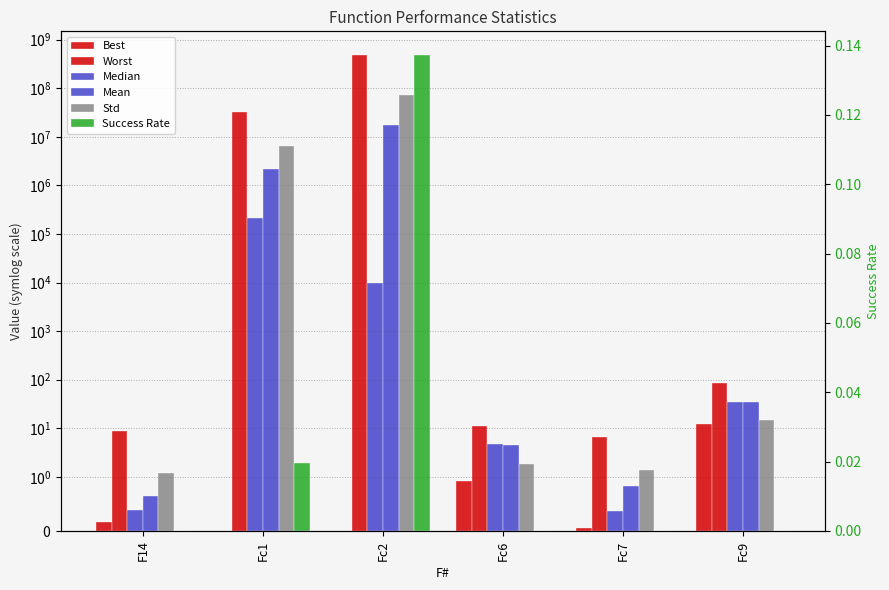

True or false: Success Rate has a value of 0.1 at Fc2.

True